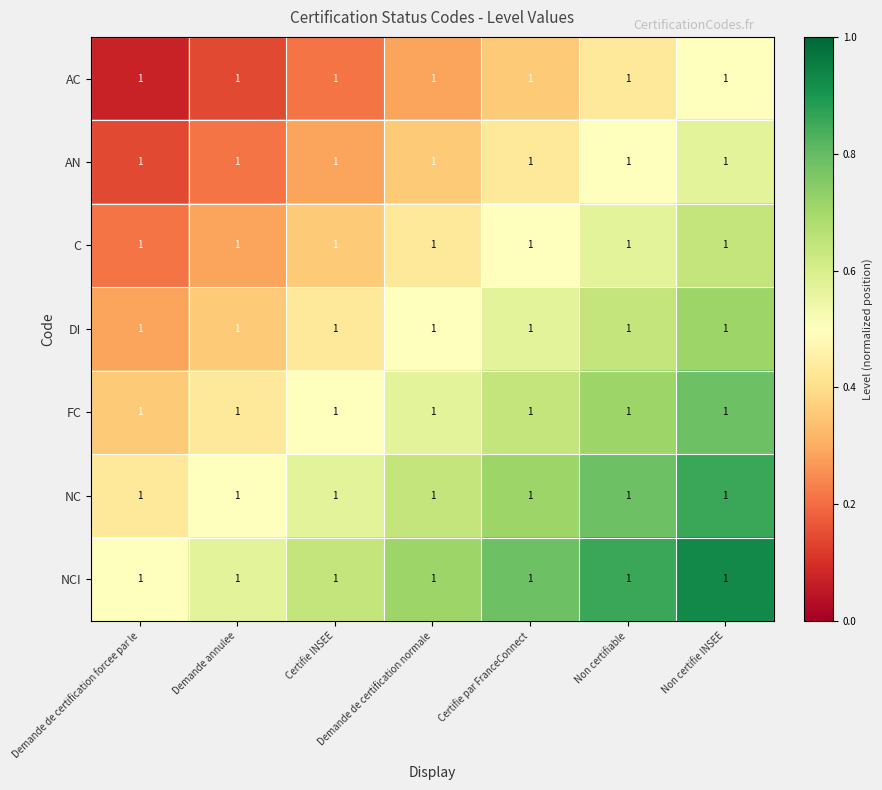

The value of DI at Certifie par FranceConnect is 0.6. True or false?

True